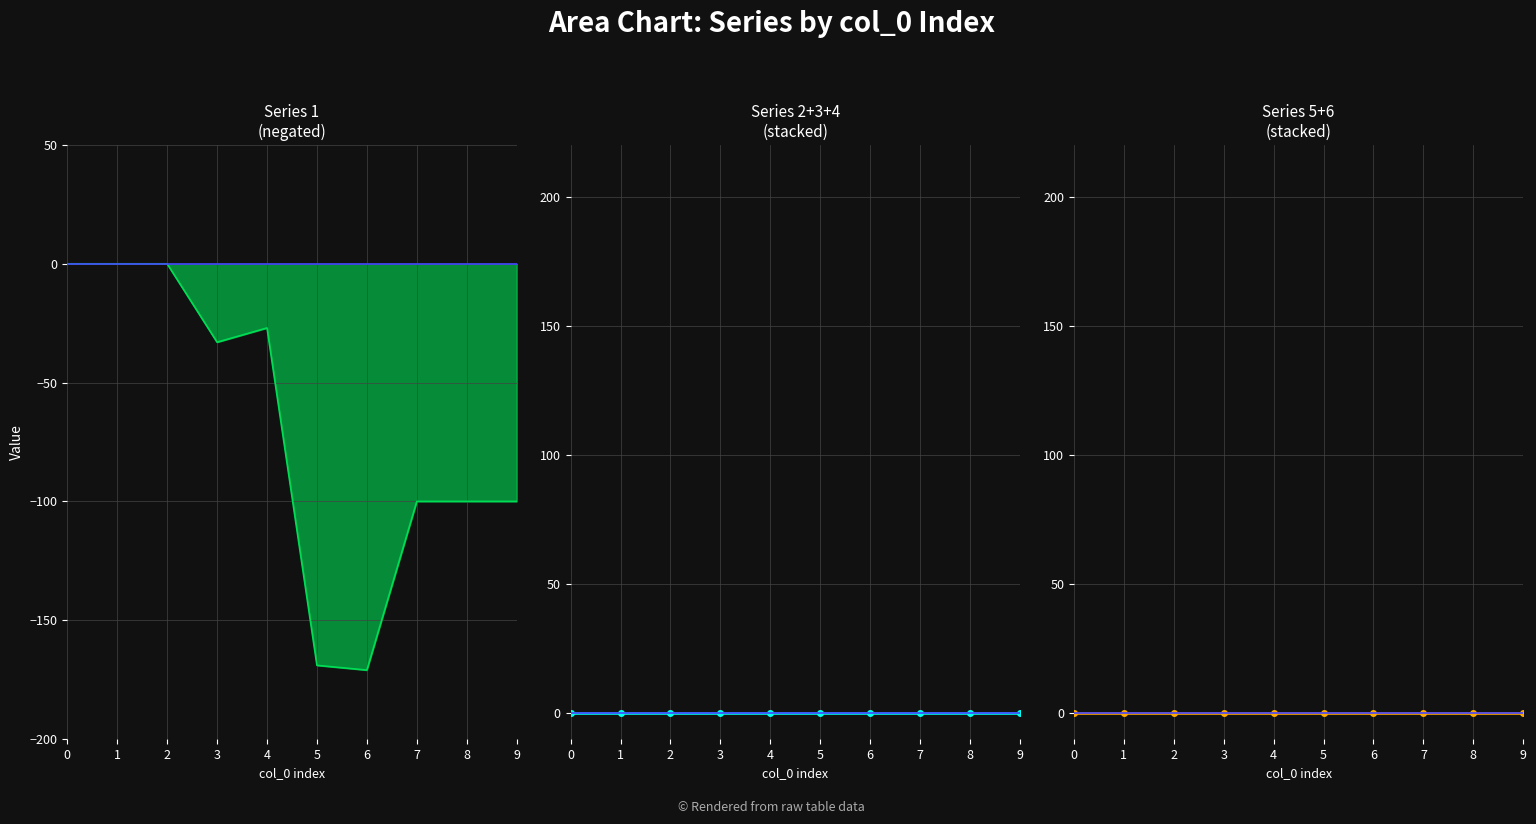

What are all the series names shown in the legend?

1, 2, 3, 4, 5, 6